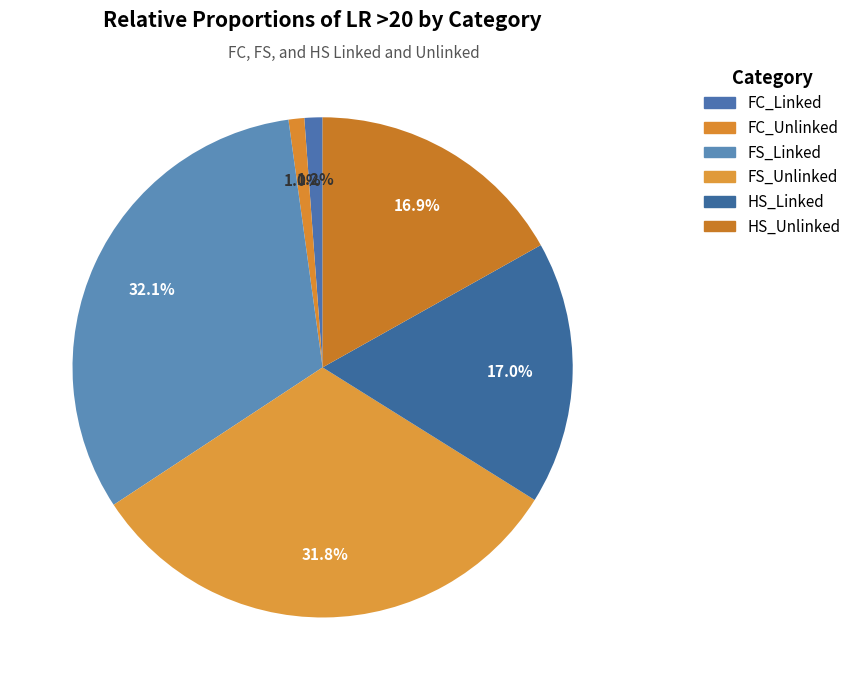

Which category has the smallest portion of the pie?

FC_Unlinked